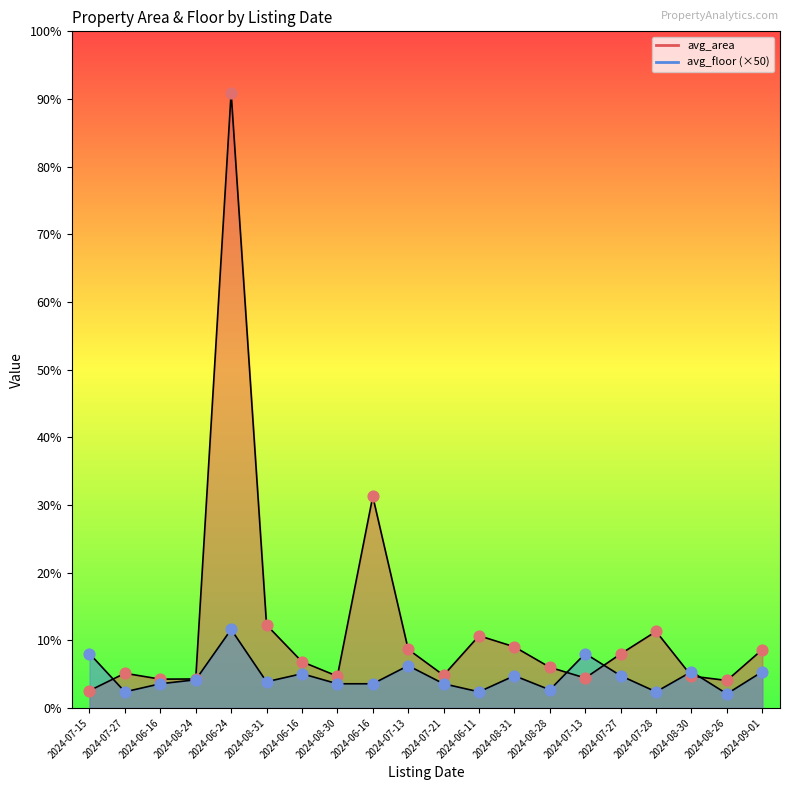

Is the value of avg_floor (×50) at 2024-08-31 greater than the value of avg_area at 2024-08-28?

No